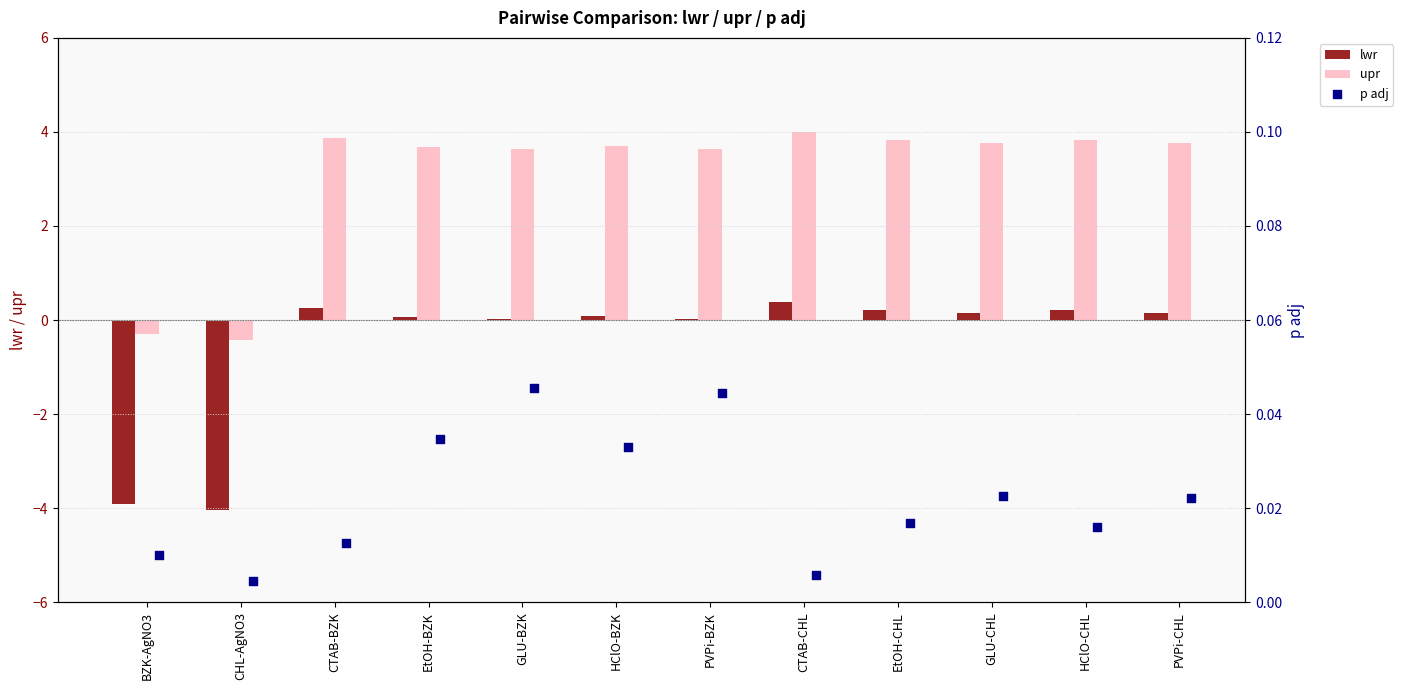

At how many categories does at least one series exceed -1?

12